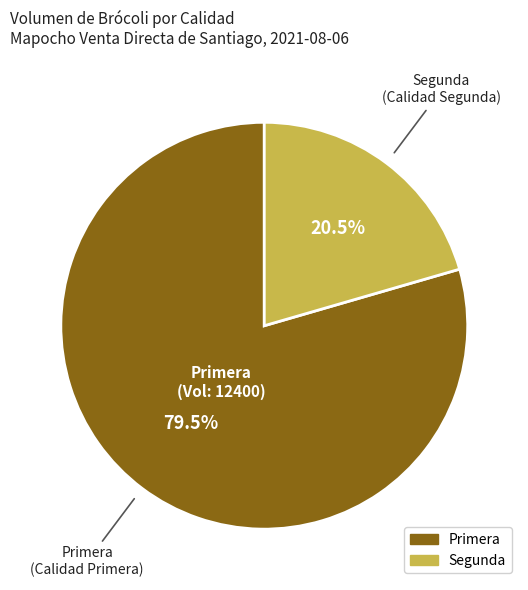

Rank the categories by value from highest to lowest.

Primera, Segunda